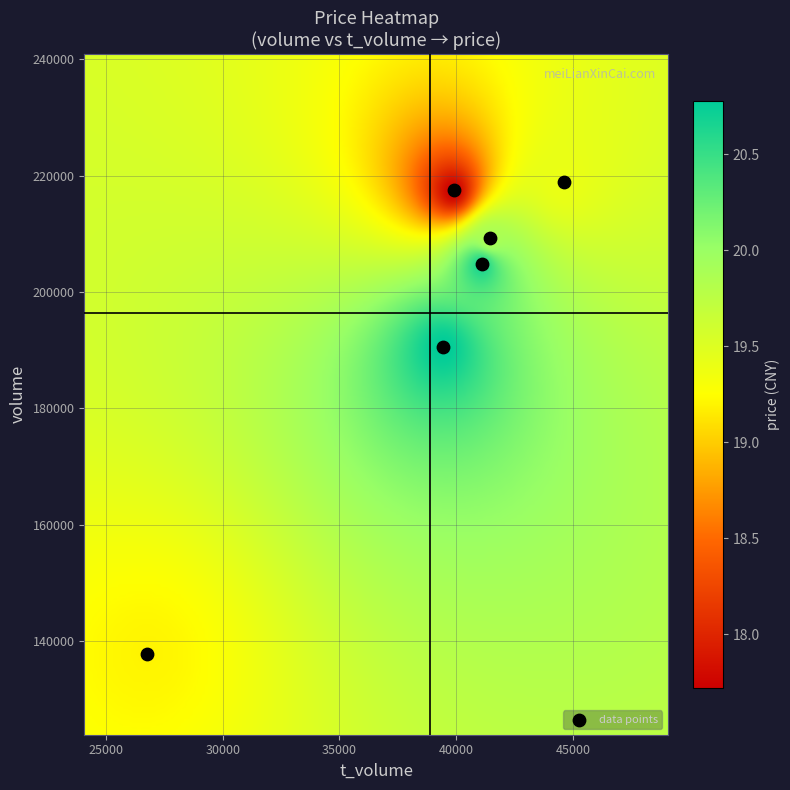

What is the range of Y values (max minus min)?

81199